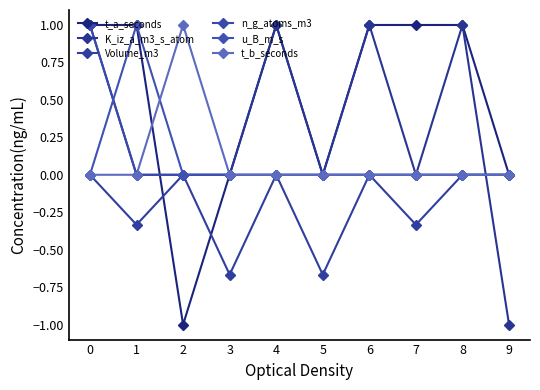

Is it true that t_a_seconds equals 1.0 at 8?

True